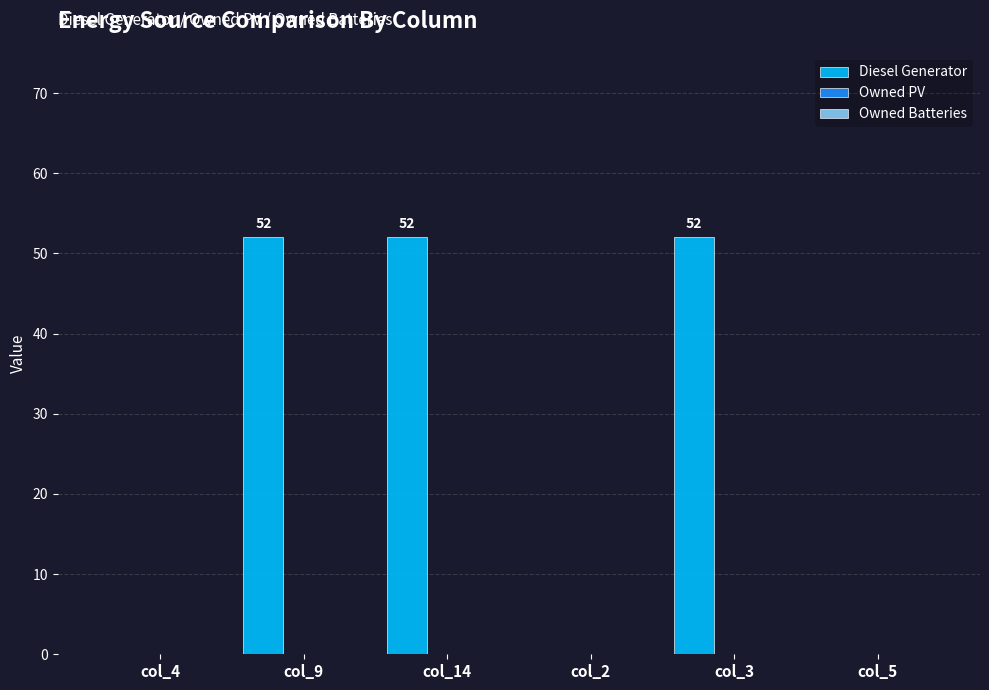

How many values are between 0 and 52?

6